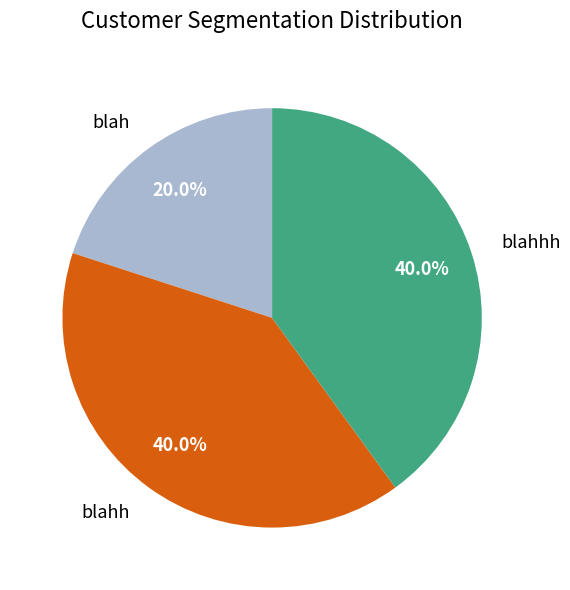

What is the smallest slice in the pie chart?

blah